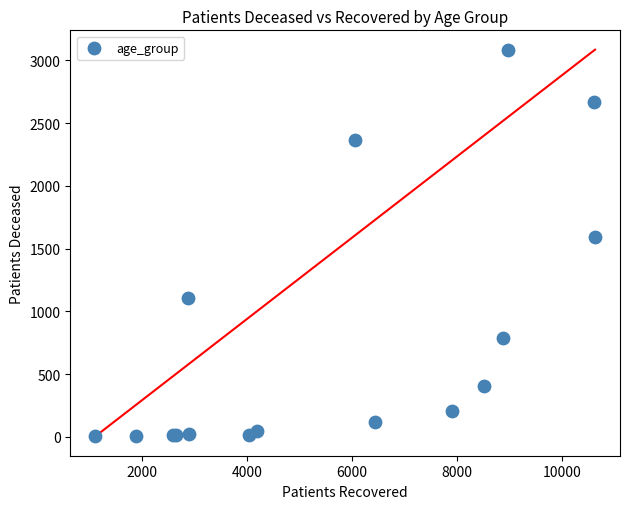

What Y value in the scatter plot is closest to 1544?

1589